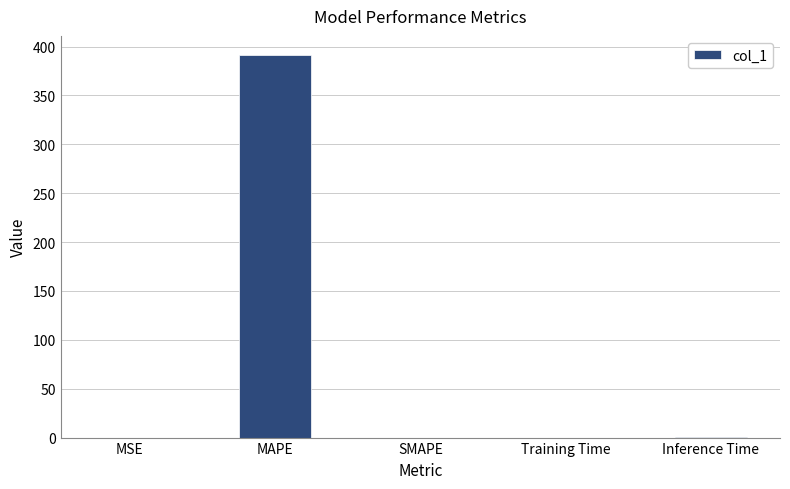

The chart shows a value of 0.0 at SMAPE. True or false?

True